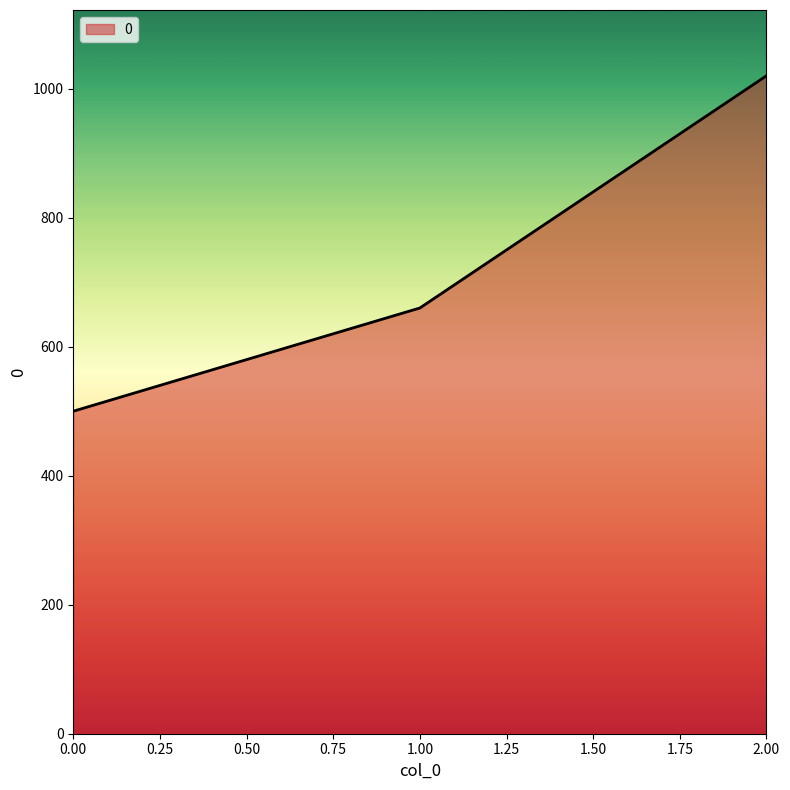

Reading right to left, what are all the values shown in this chart?

1020	660	500